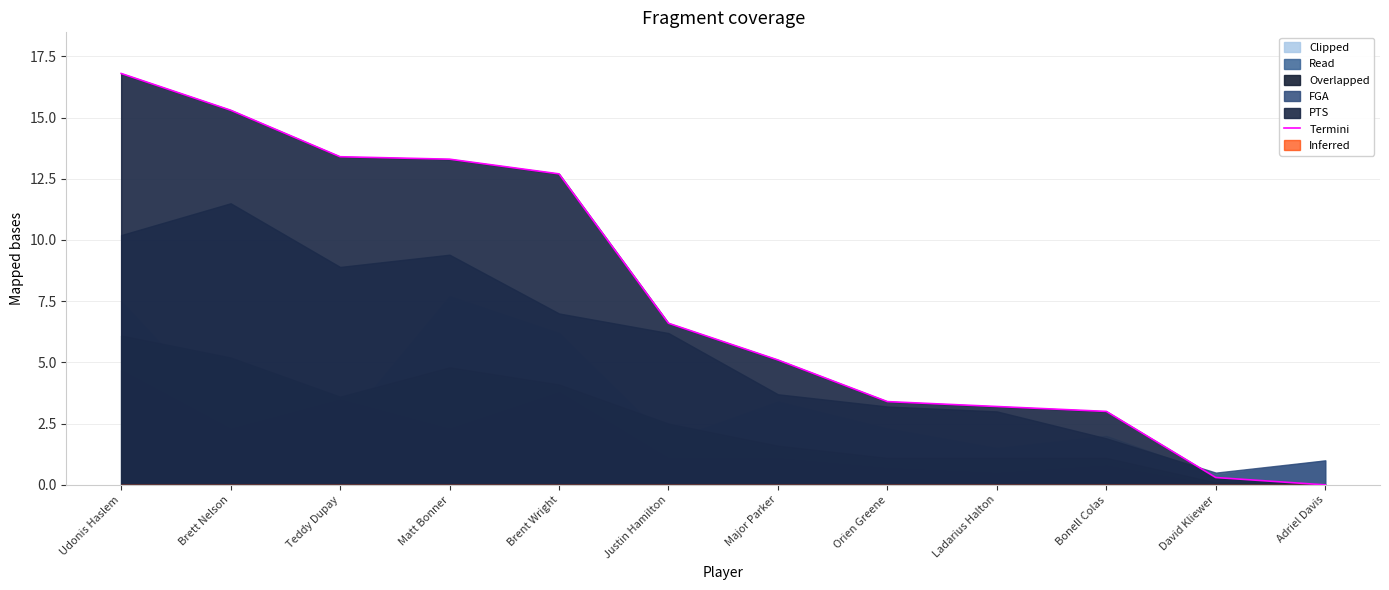

Is it true that the value at Adriel Davis is 0.0?

True